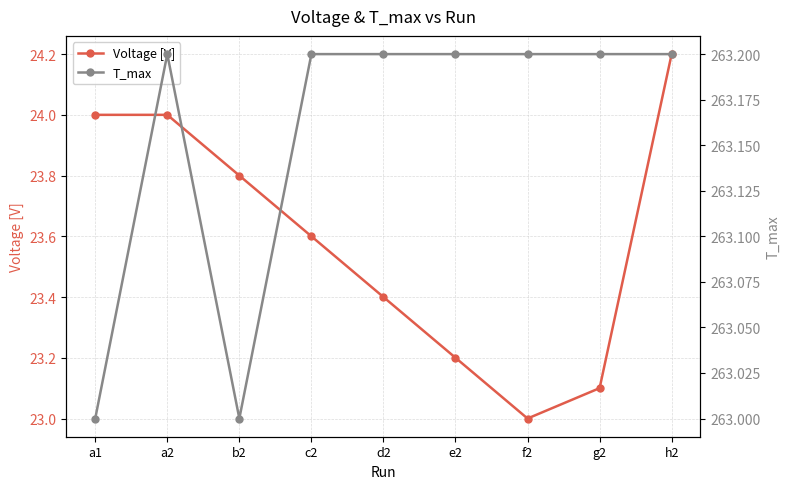

At which label does Voltage [V] reach its peak?

h2